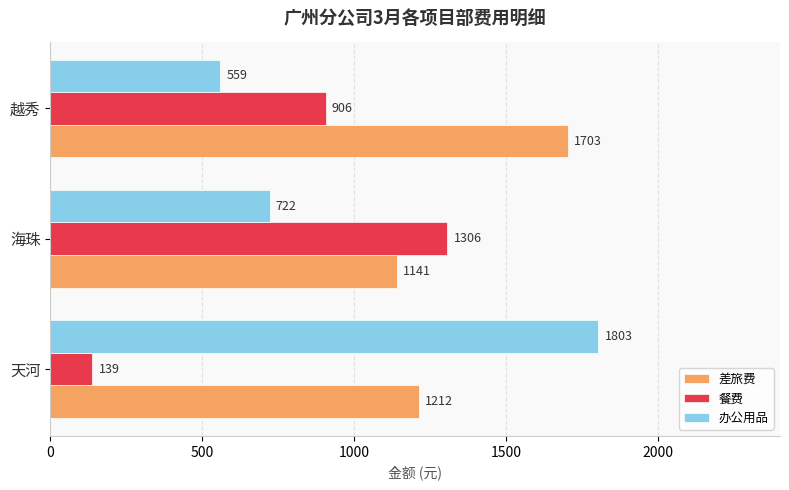

Is it true that 办公用品 equals 502 at 天河?

False